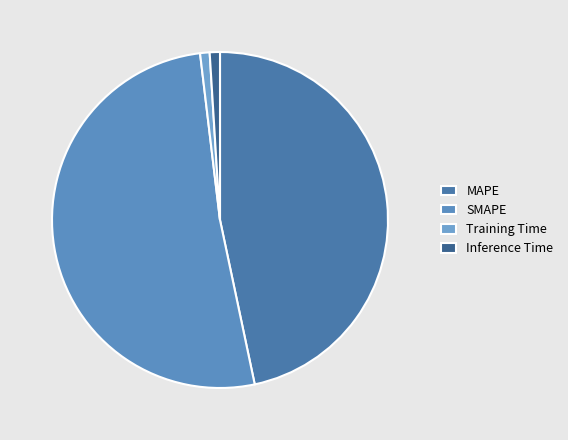

What percentage is NOT represented by SMAPE?

48.6%